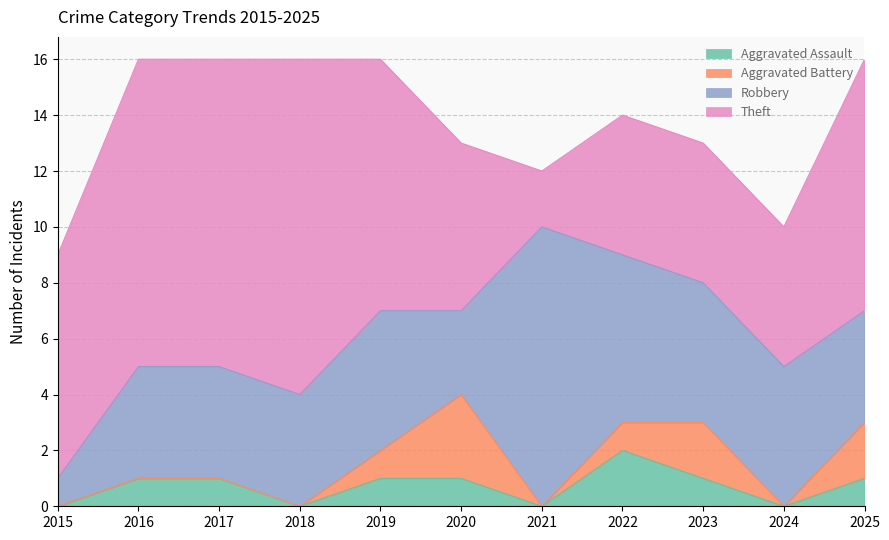

What is the greatest value displayed?

12